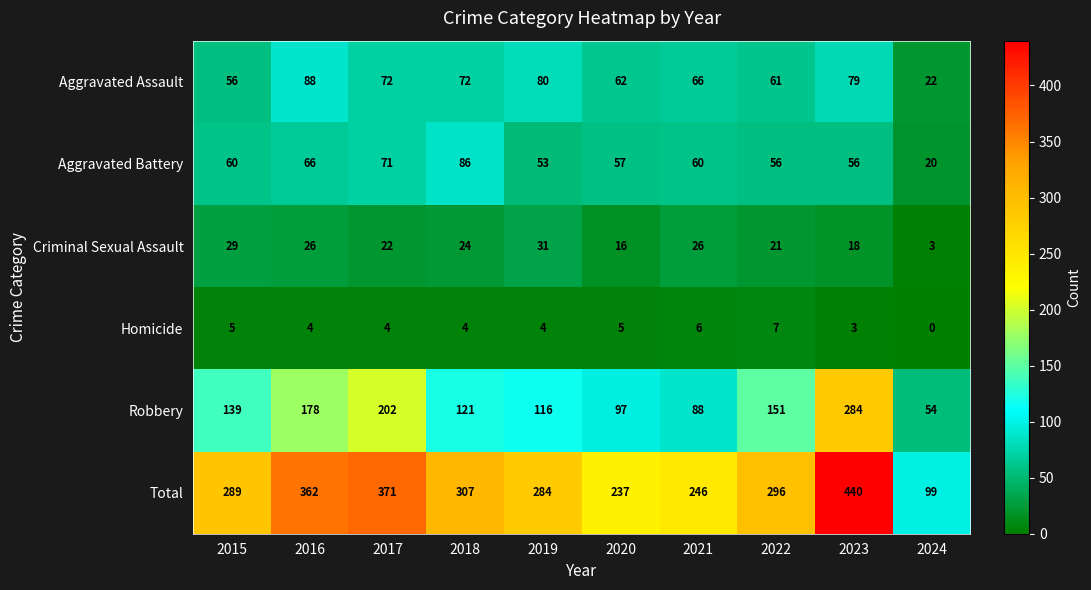

Which category has the highest value across all series?

2023